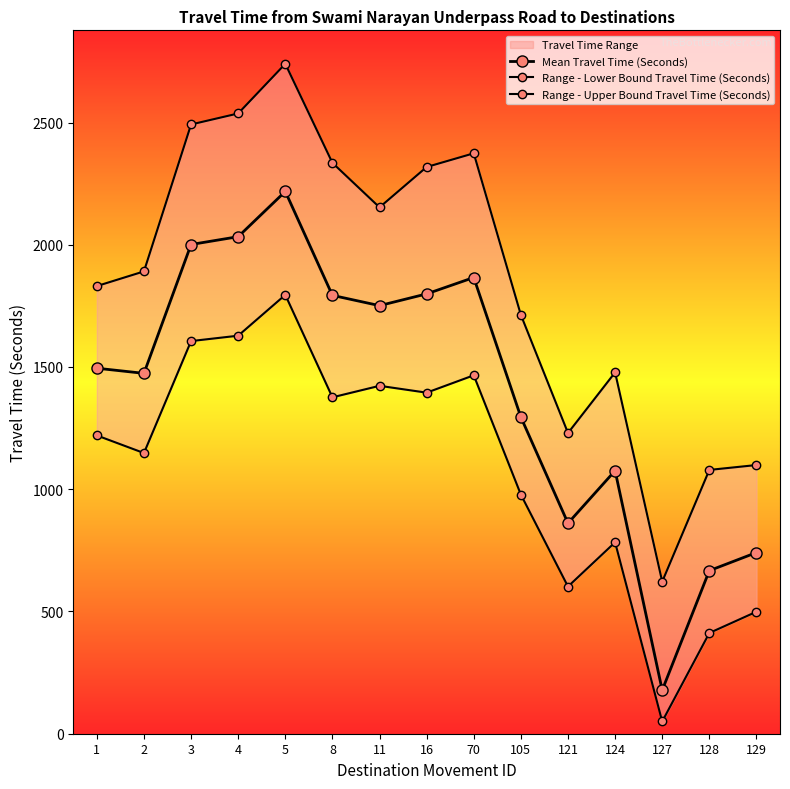

Which series has the largest range (max minus min)?

Range - Upper Bound Travel Time (Seconds)